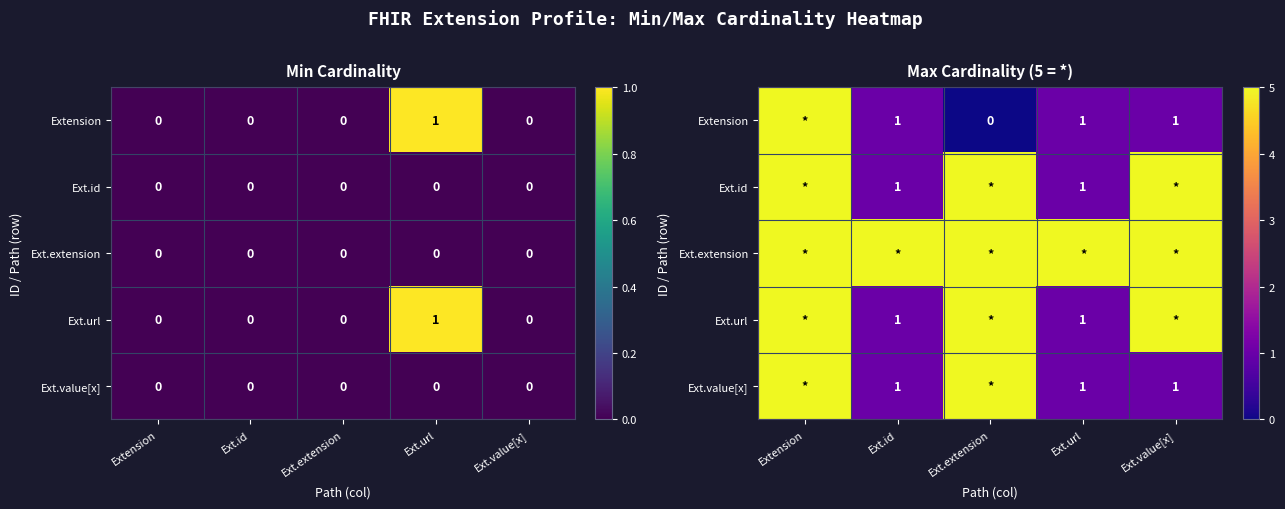

At Ext.id, list the series in order from largest to smallest.

Ext.extension, Extension, Ext.id, Ext.url, Ext.value[x]